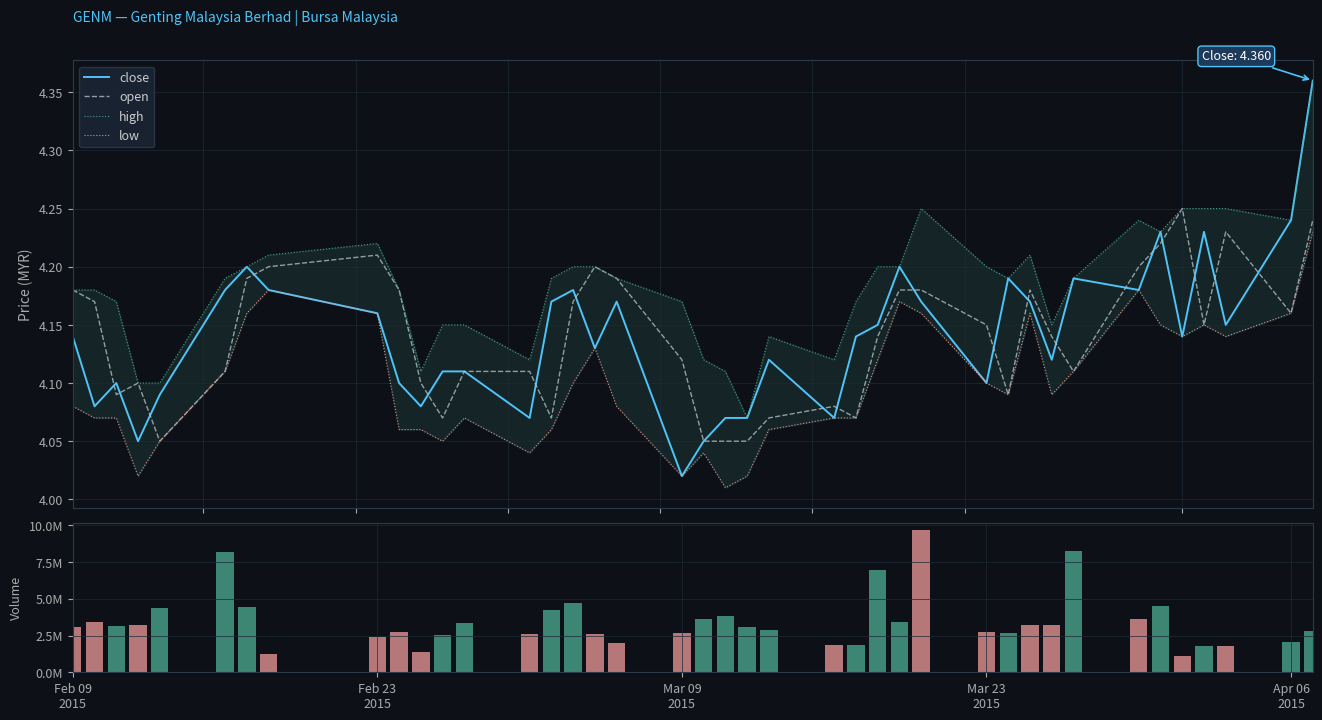

What is the difference between the highest and lowest values at Feb 23 2015?

2399495.8